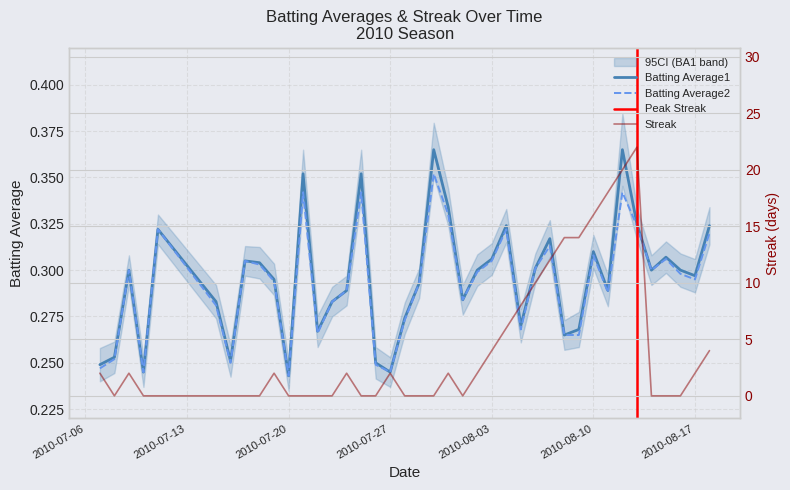

True or false: Batting Average1 and Streak intersect in this chart.

True